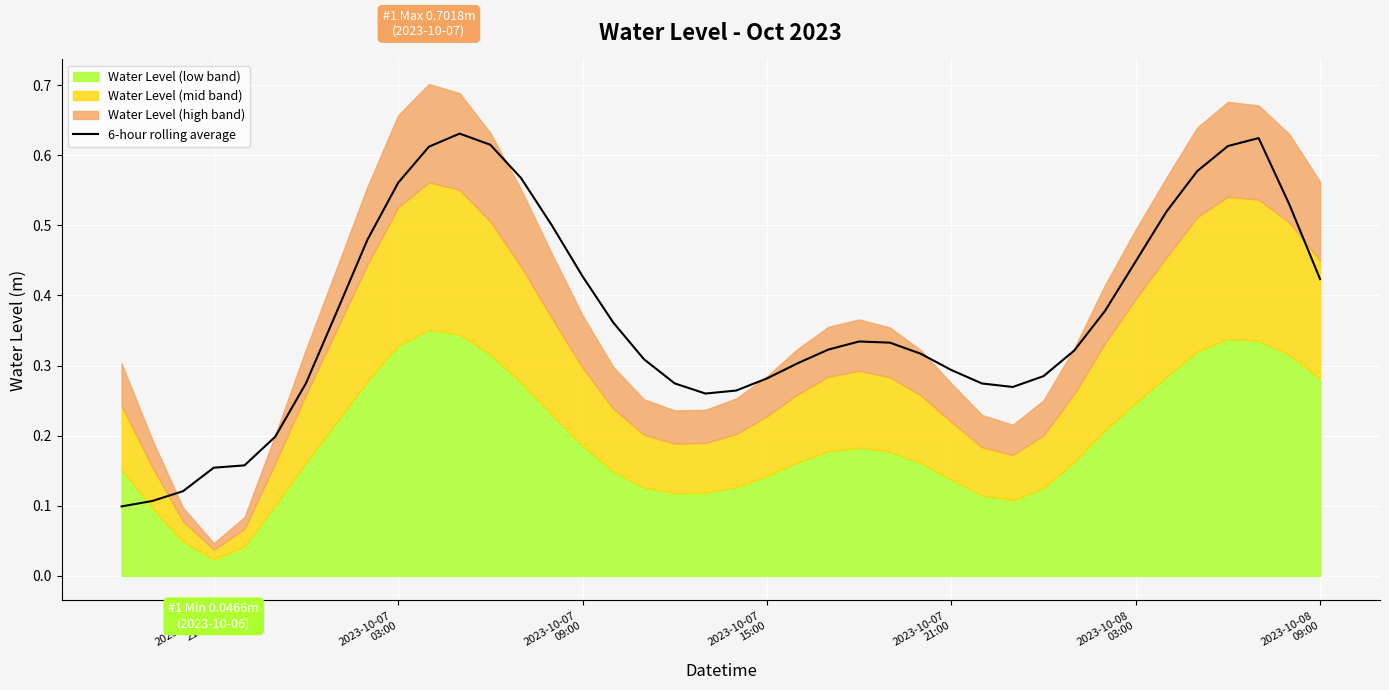

True or false: the data shows 1.0 at 37.

False